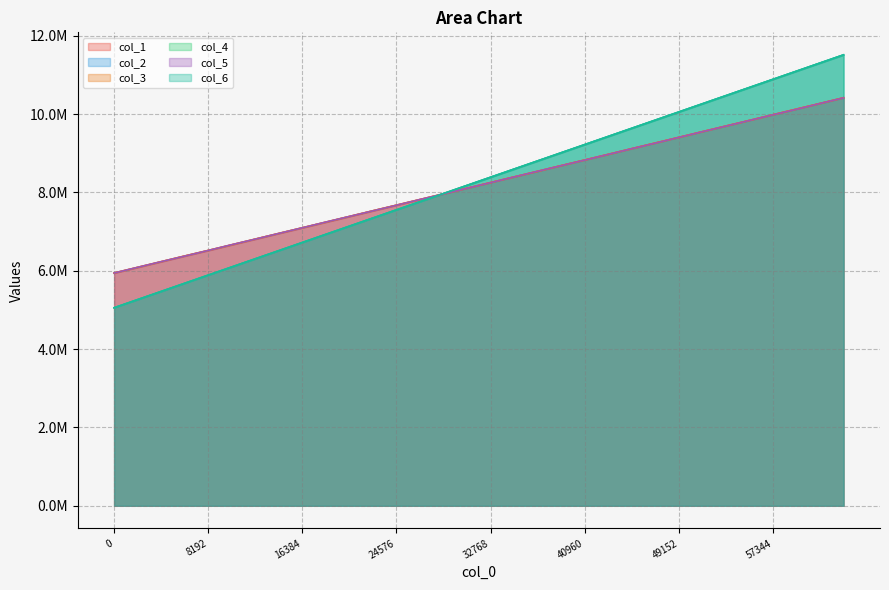

What are all the series names shown in the legend?

col_1, col_2, col_3, col_4, col_5, col_6